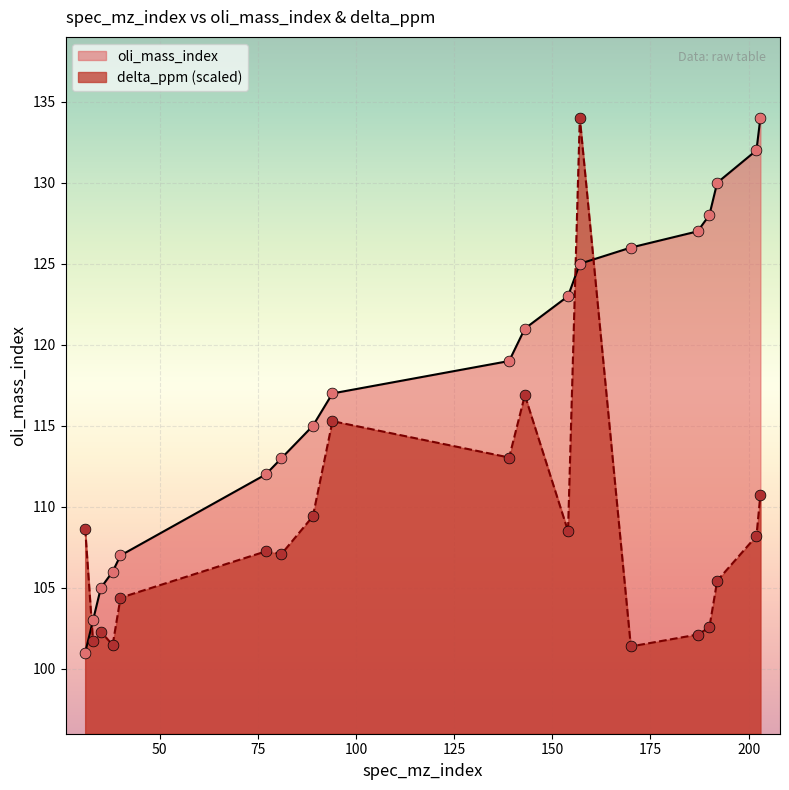

What are all the series names shown in the legend?

oli_mass_index, delta_ppm (scaled)